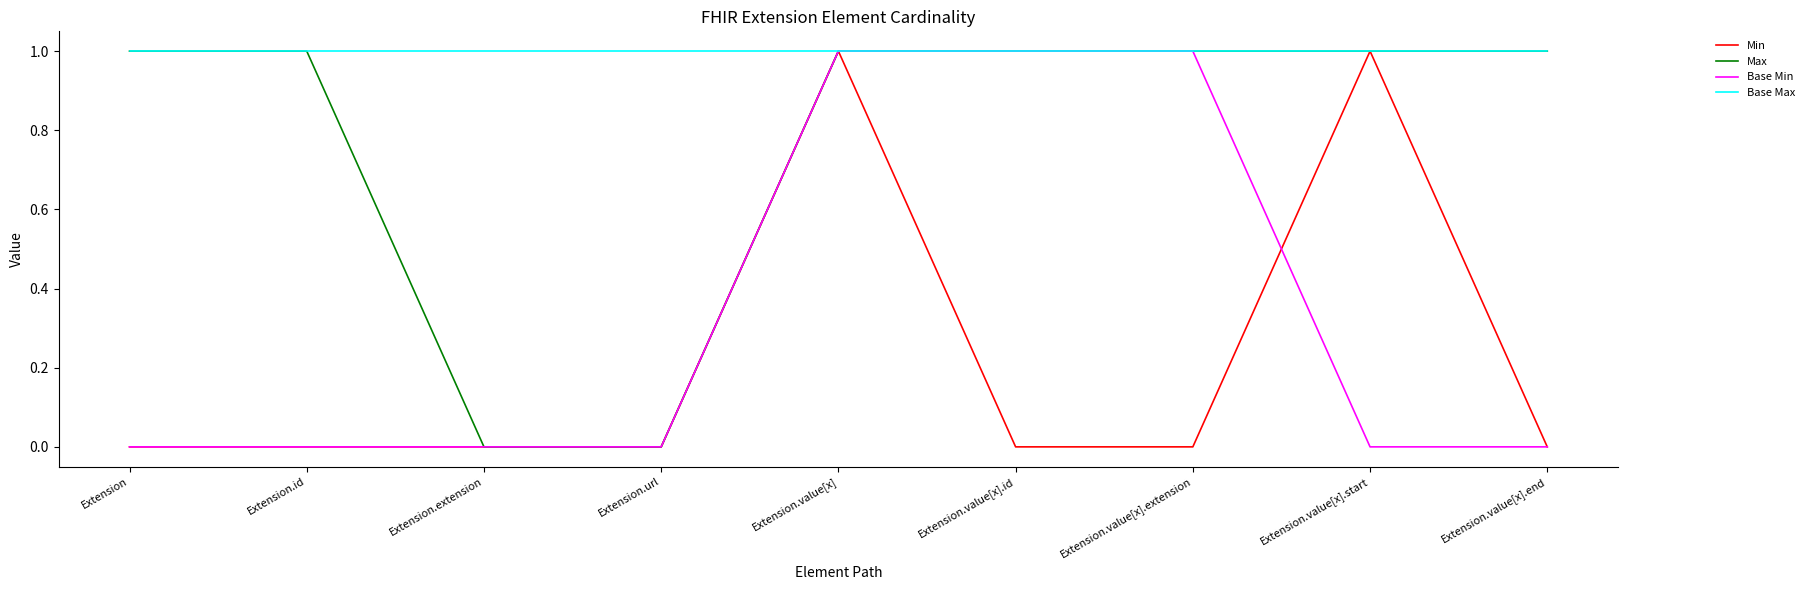

Which series has the largest total across all categories?

Base Max